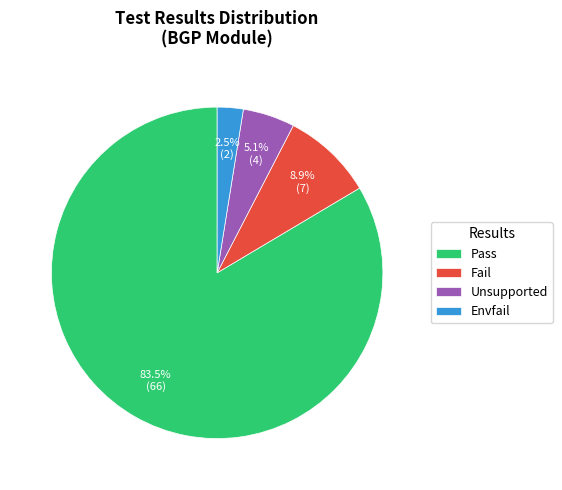

What portion of the pie excludes Envfail?

97.5%